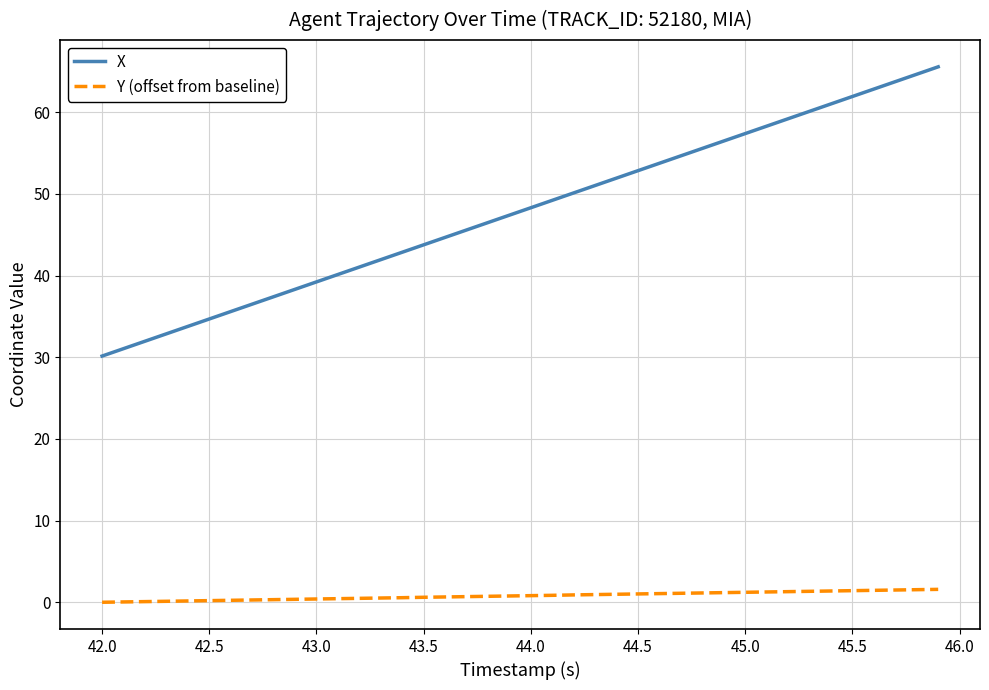

What is the lowest value of the X series?

30.1